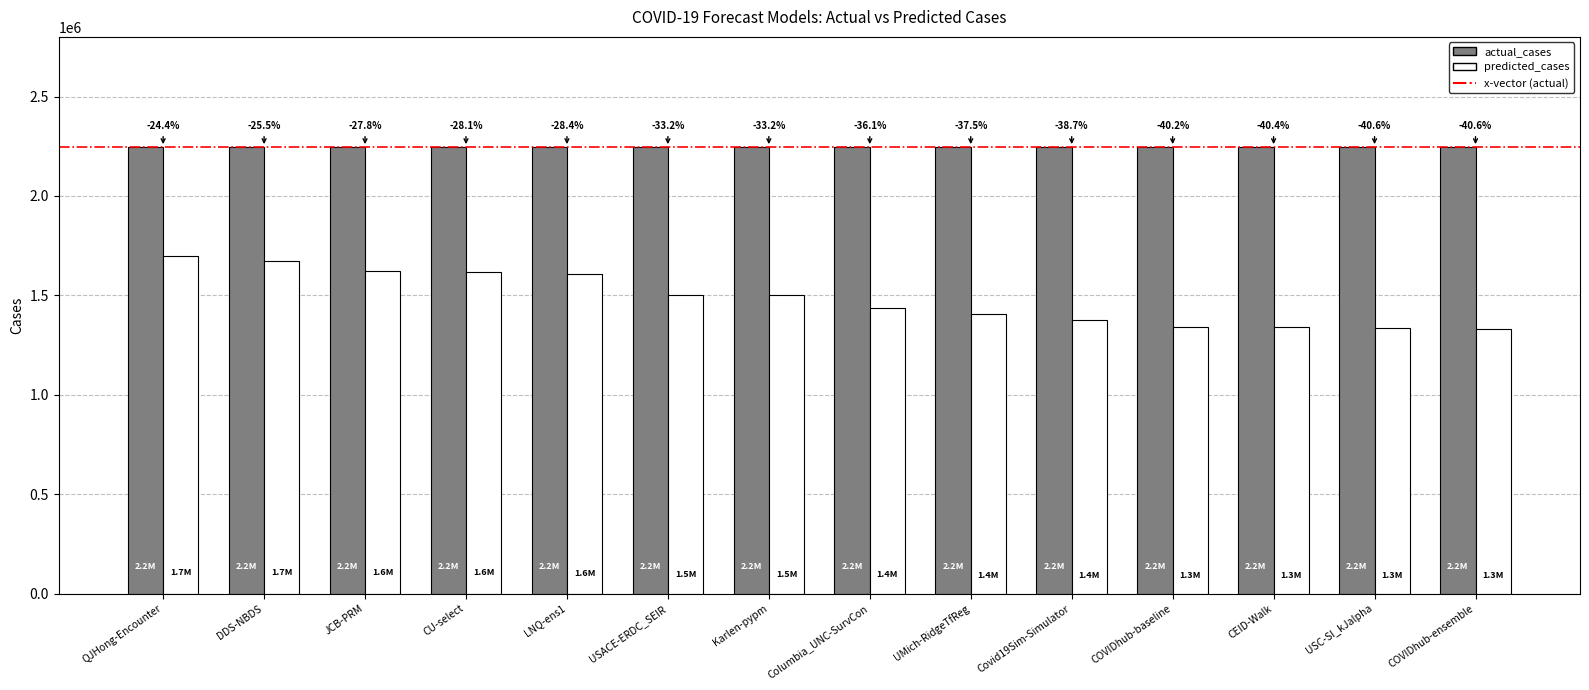

Reading left to right, what are all the values shown in this chart?

1697637.1	1672972.4	1620739.4	1615834.0	1607990.5	1500451.0	1500037.1	1435403.6	1403816.3	1375884.4	1342364.0	1338825.7	1333562.0	1333178.0